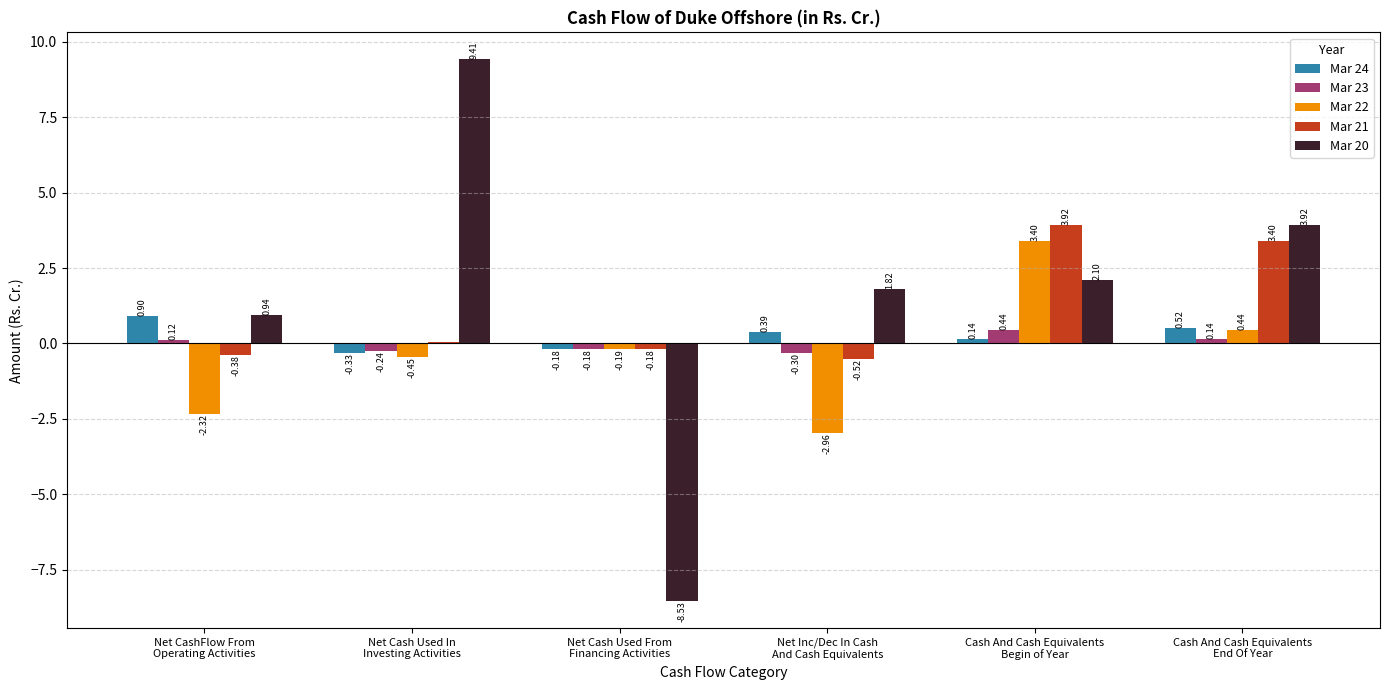

What are all the series names shown in the legend?

Mar 24, Mar 23, Mar 22, Mar 21, Mar 20